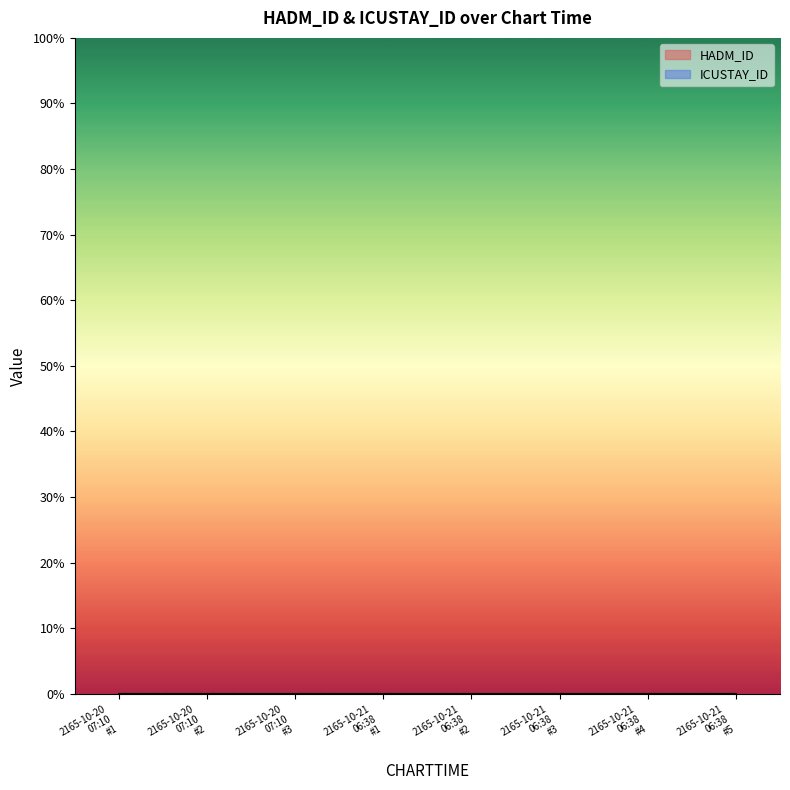

What position from the right is 2165-10-20 07:10 #2?

7